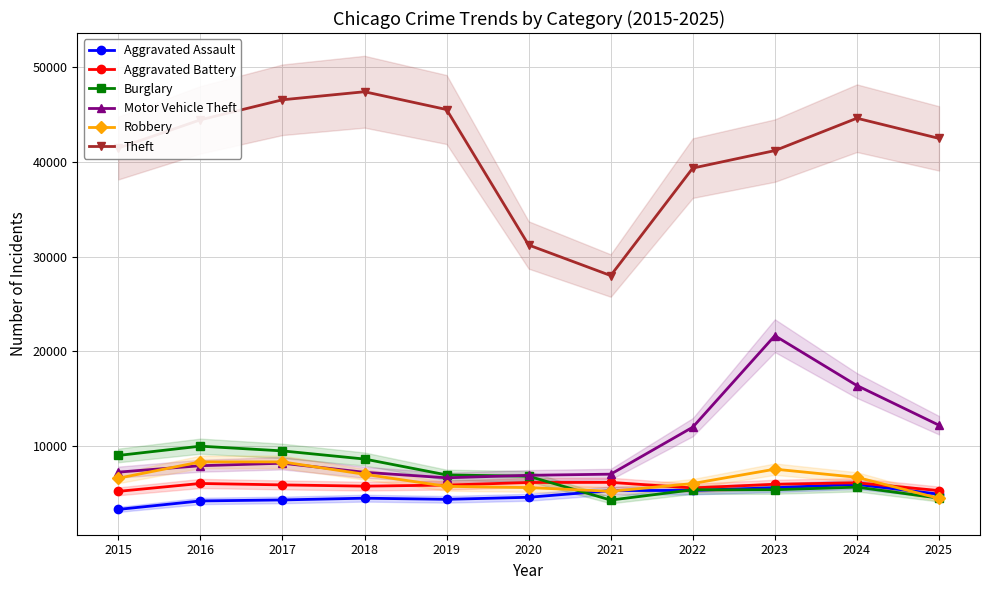

How many times do Motor Vehicle Theft and Robbery cross each other?

2